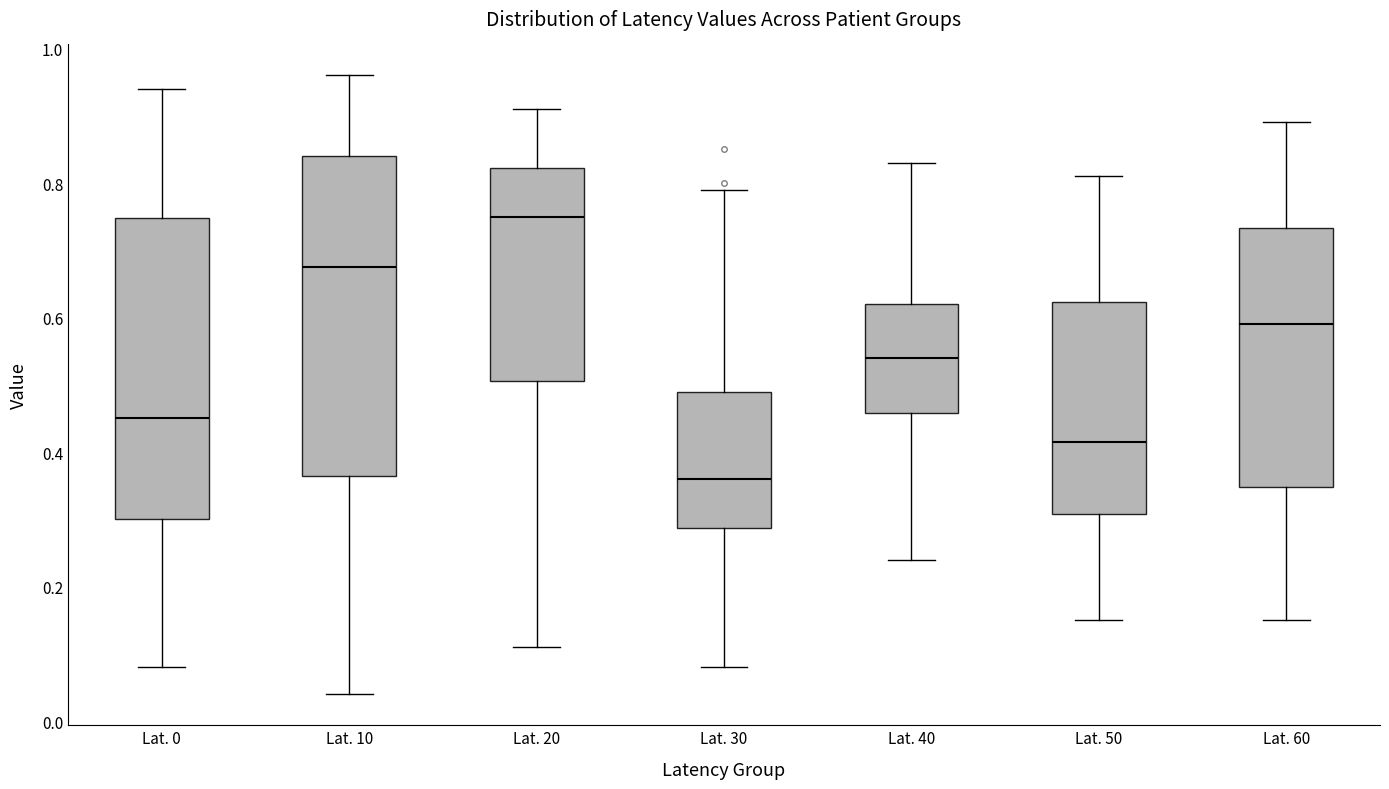

Reading left to right, transcribe this box plot: for each box, give where its median line is, the range the box spans, and where its two whiskers end, as read against the y-axis. The values are not printed on the chart, so give them approximately, as read against the axis.

Lat. 0: median 0.46, box 0.30 to 0.74, whiskers 0.08 to 0.94
Lat. 10: median 0.68, box 0.36 to 0.84, whiskers 0.04 to 0.96
Lat. 20: median 0.76, box 0.50 to 0.82, whiskers 0.12 to 0.92
Lat. 30: median 0.36, box 0.28 to 0.50, whiskers 0.08 to 0.80
Lat. 40: median 0.54, box 0.46 to 0.62, whiskers 0.24 to 0.84
Lat. 50: median 0.42, box 0.30 to 0.62, whiskers 0.16 to 0.82
Lat. 60: median 0.60, box 0.34 to 0.74, whiskers 0.16 to 0.90